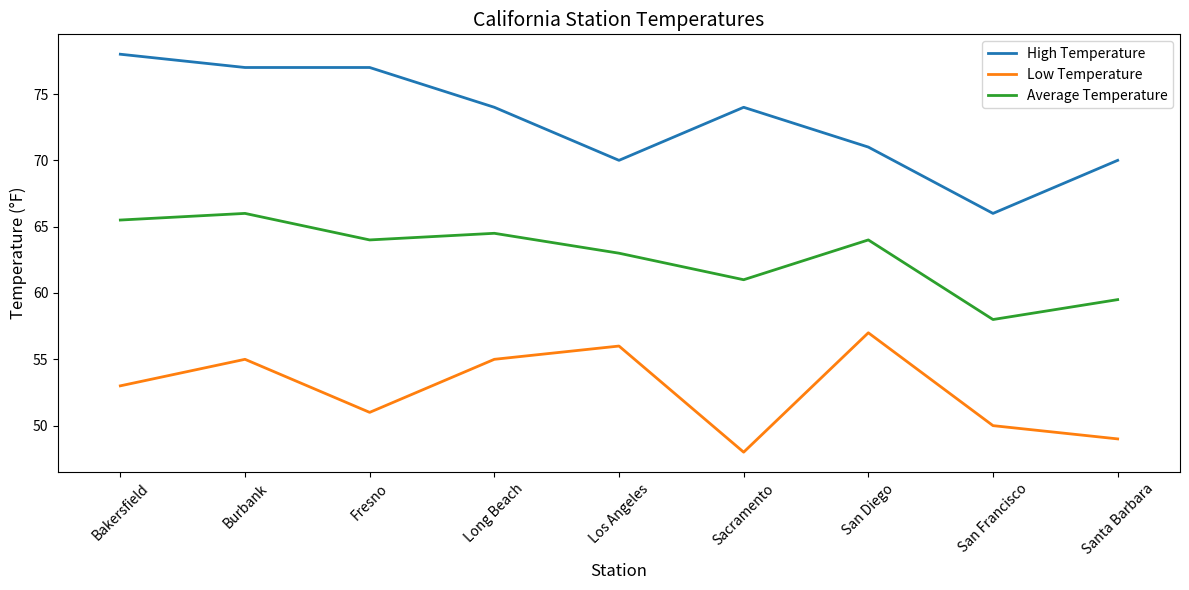

At which label does High Temperature first exceed 74?

Bakersfield